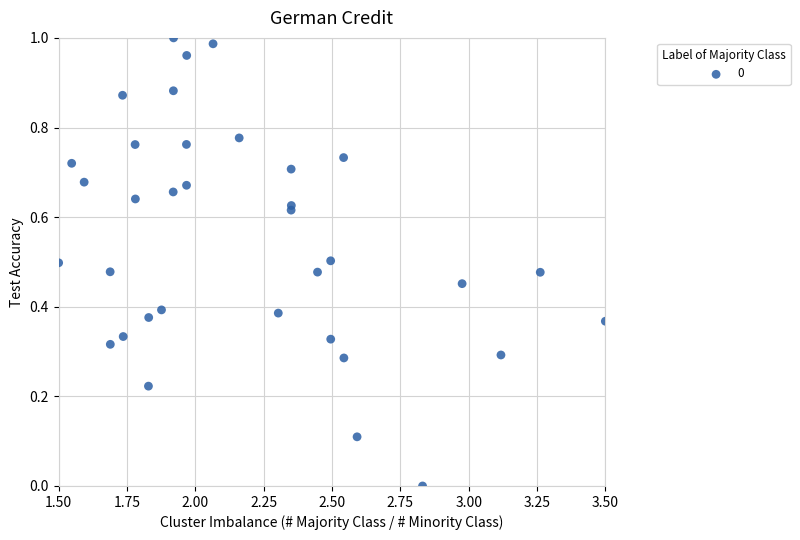

What is the range of X values (max minus min)?

2.0